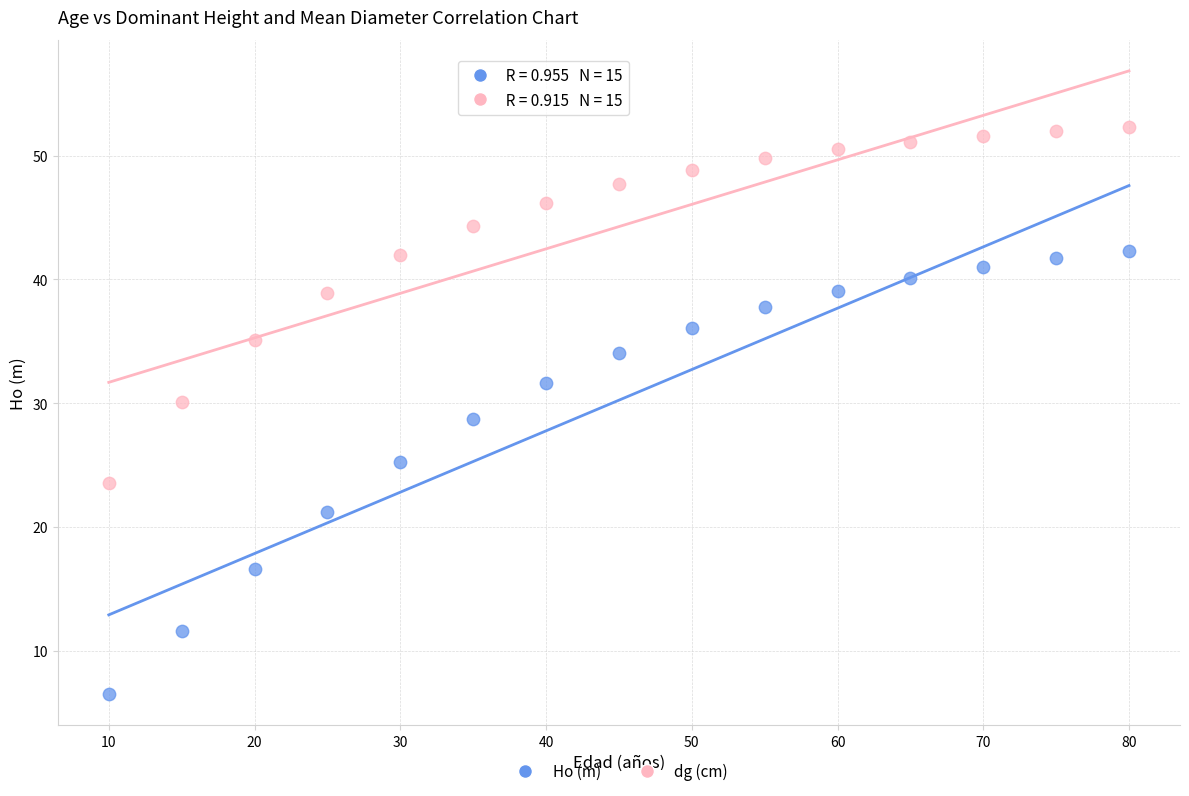

Which series has the largest Y range (max minus min)?

Ho (m)